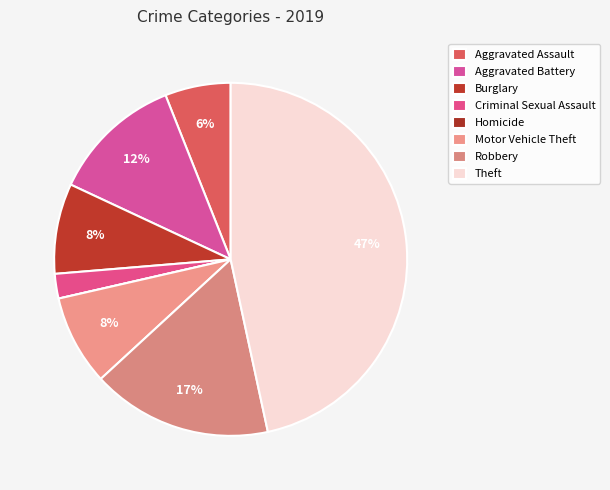

What is the total percentage of Homicide and Theft?

46.6%